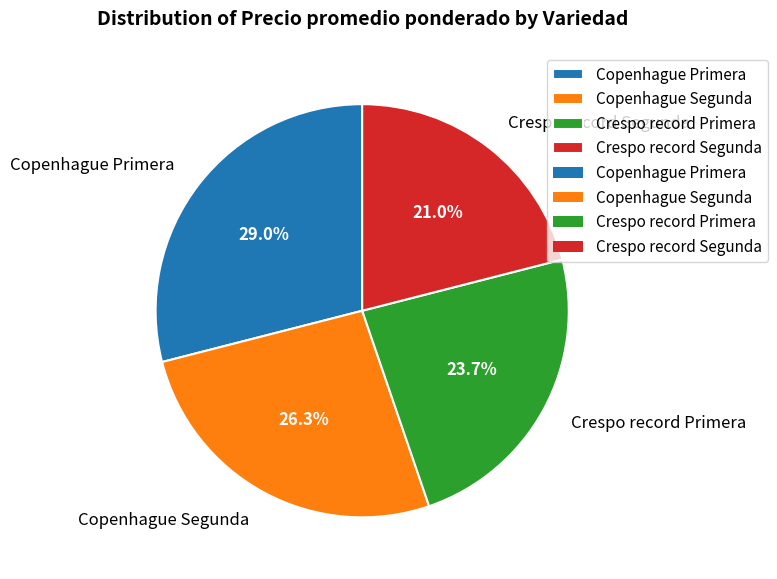

Does Crespo record Segunda represent more than half of the total?

No